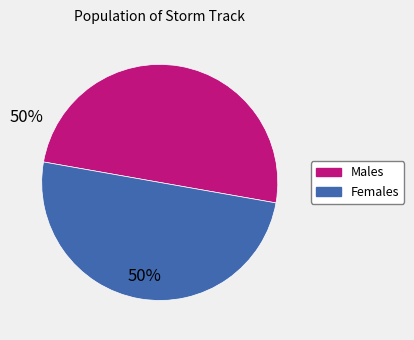

Combined, do Females and Males account for over 50%?

Yes